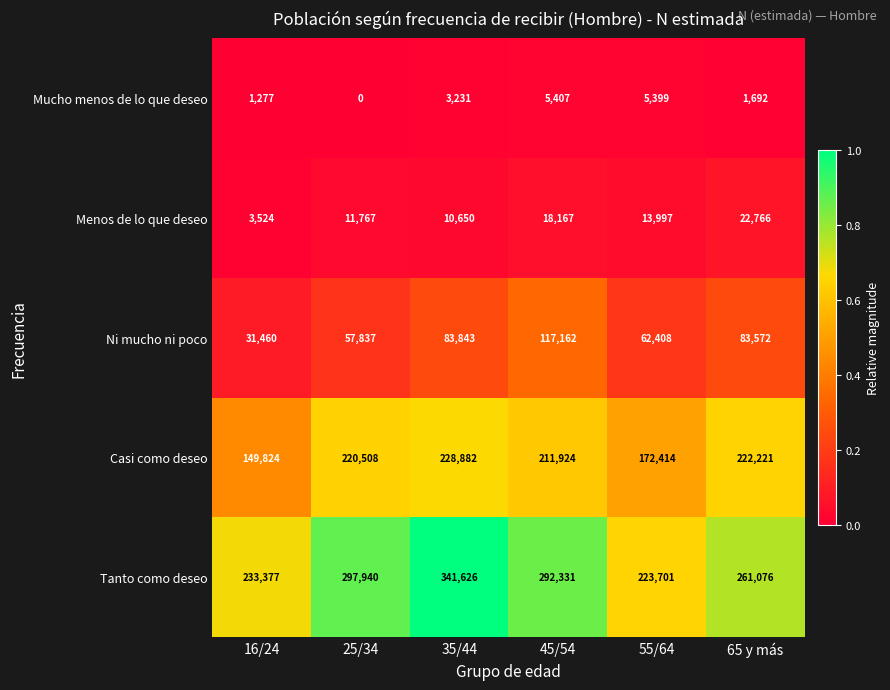

Which category has the highest value across all series?

35/44